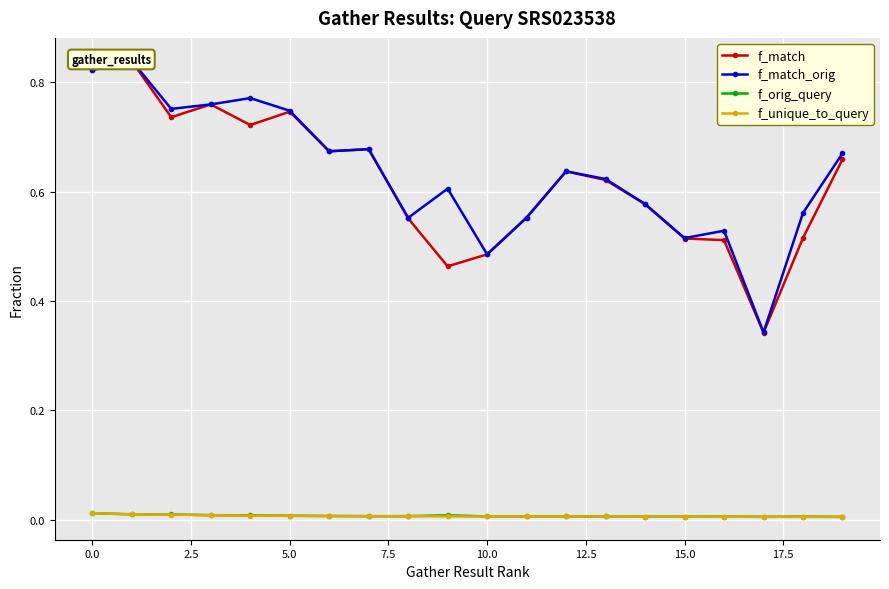

How many distinct data groups are displayed?

4